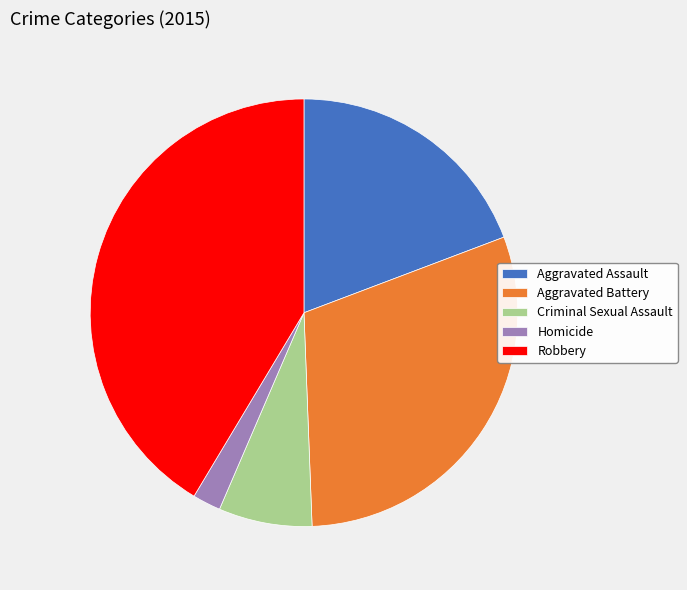

Combined, do Criminal Sexual Assault and Aggravated Battery account for over 50%?

No